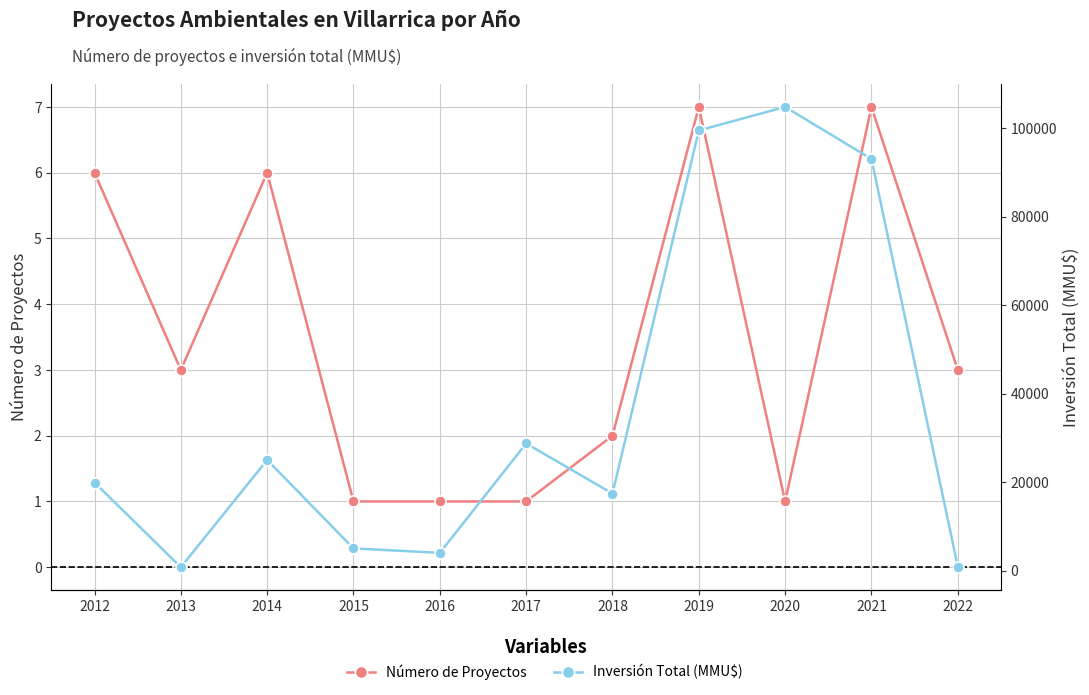

At which category is the sum across all series the highest?

2020